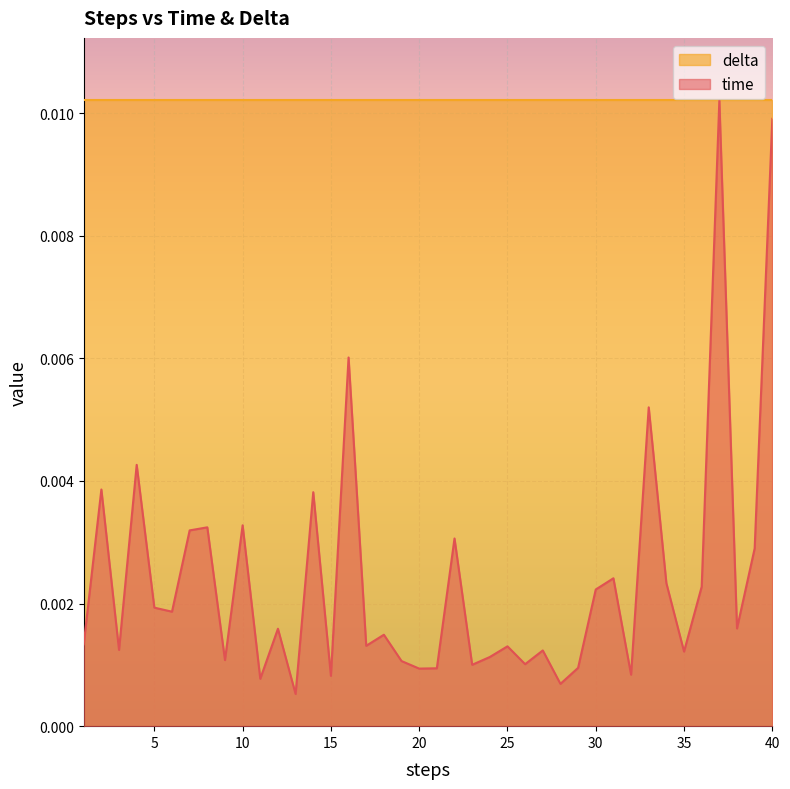

Which series has the largest range (max minus min)?

time